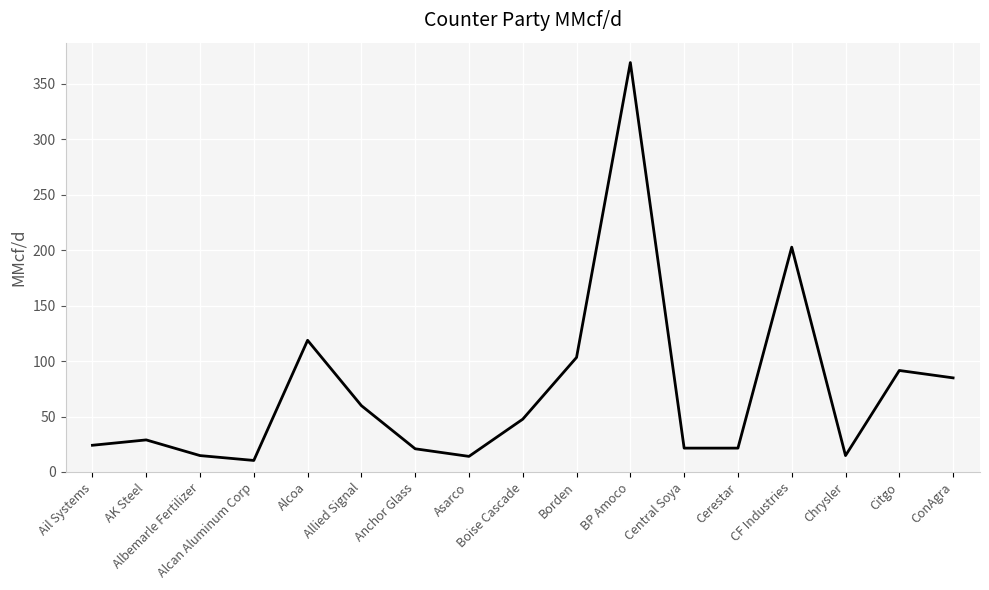

What is the difference between the values at Borden and Chrysler?

88.5